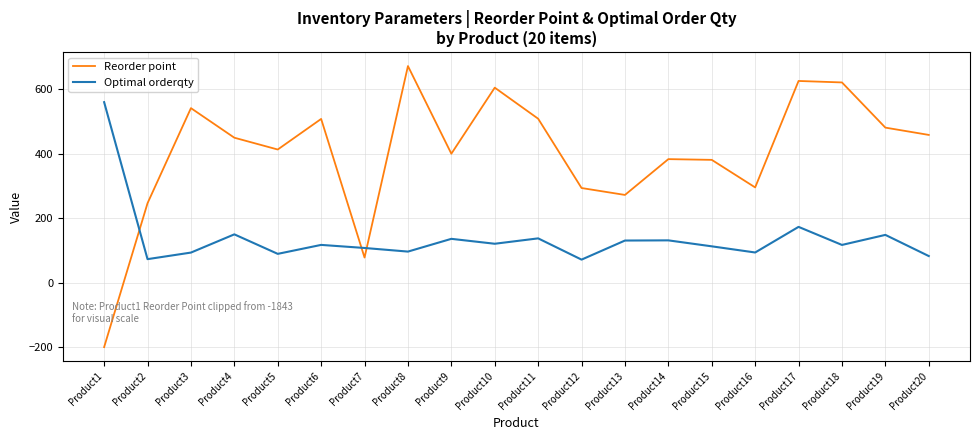

Is this an area chart (filled region under the line)?

No